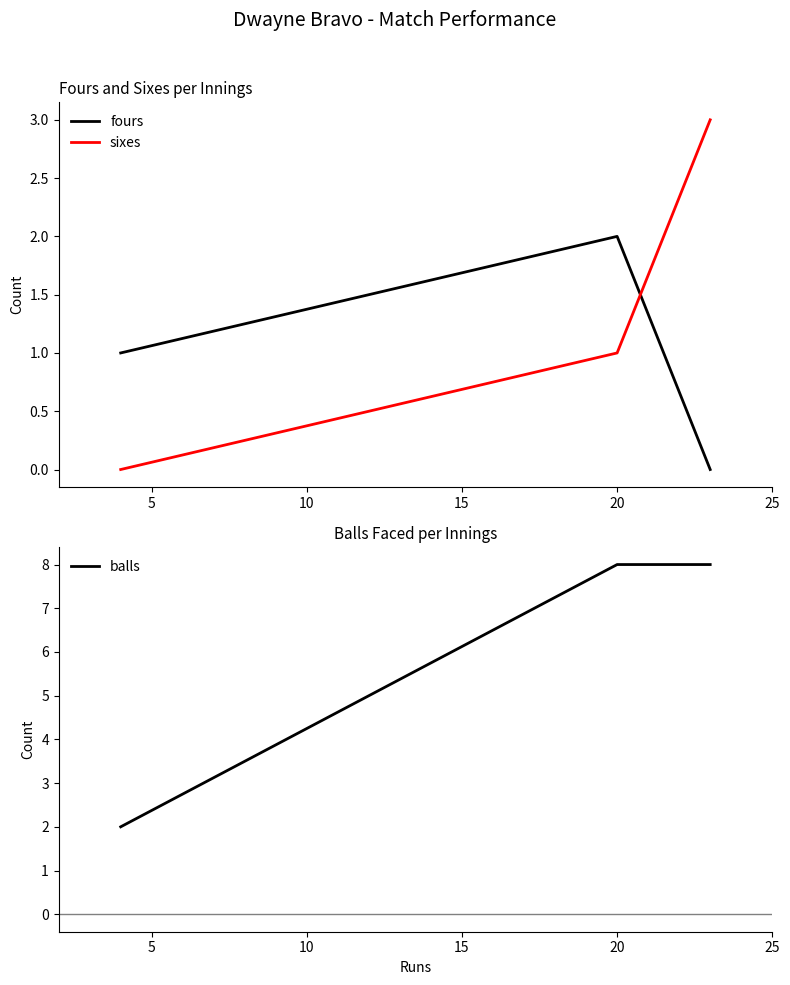

At how many categories does at least one series exceed 4?

2